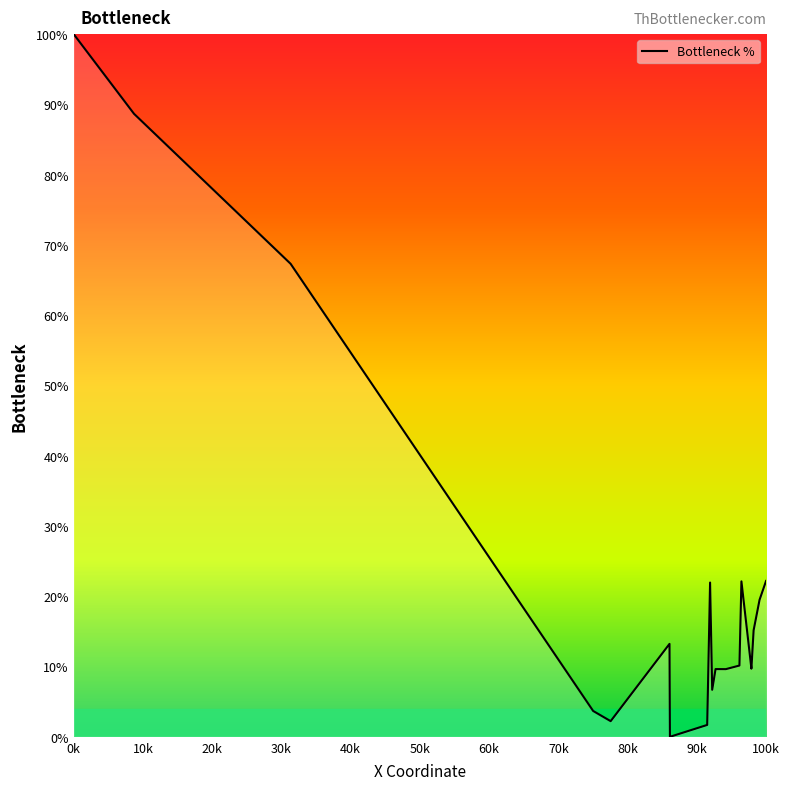

How many categories are shown in the chart?

20